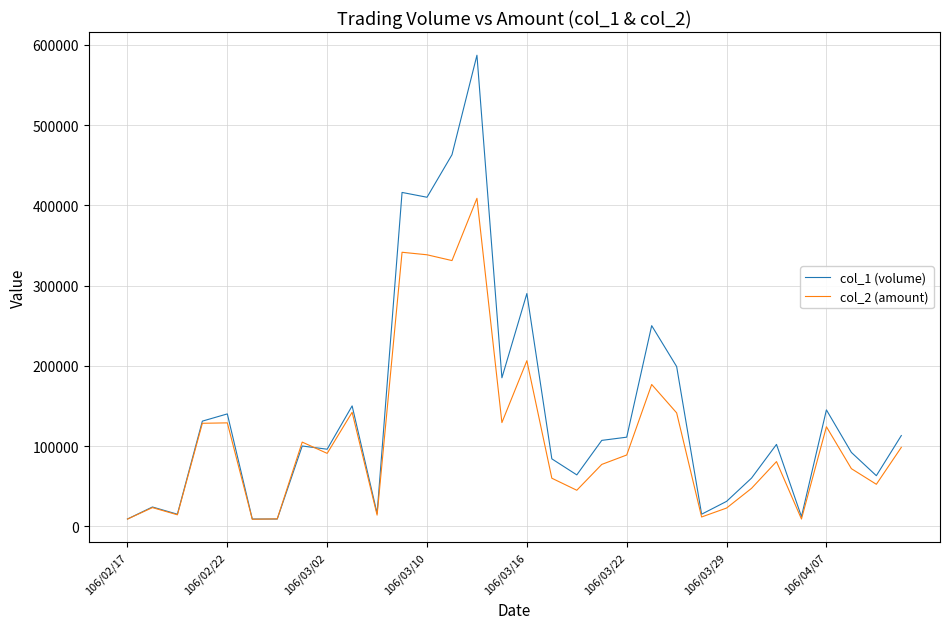

List the series in order of their overall mean, highest first.

col_1 (volume), col_2 (amount)